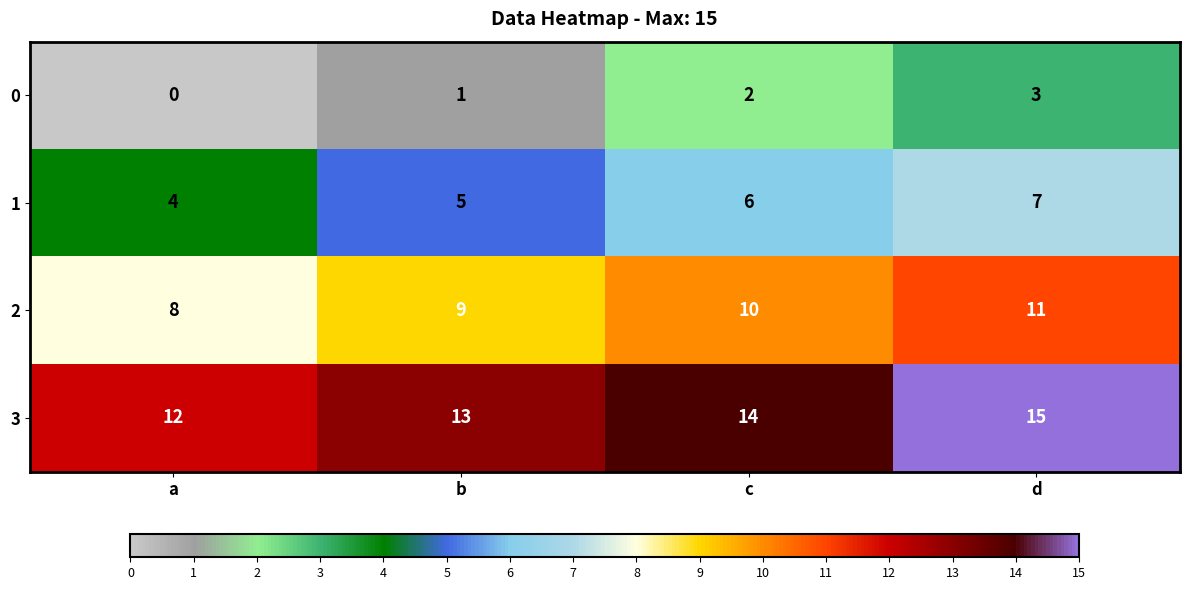

Count the number of categories in the chart.

4